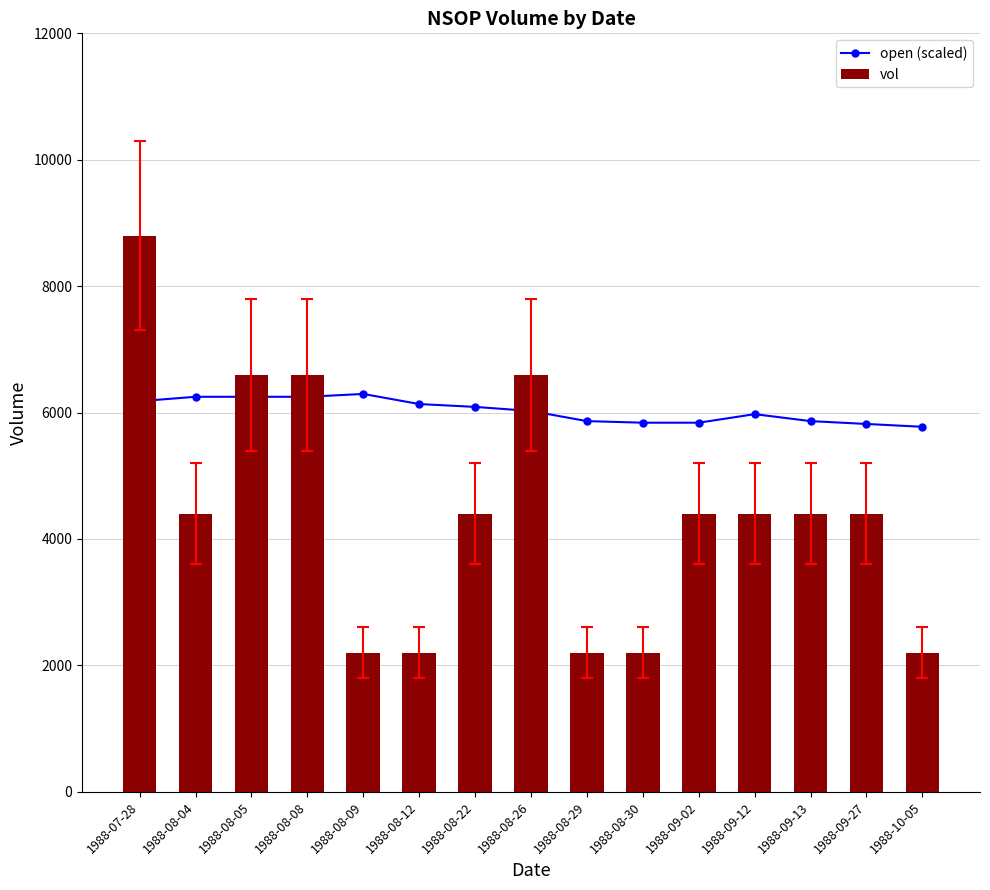

What value does the vol series have at 1988-09-12?

4400